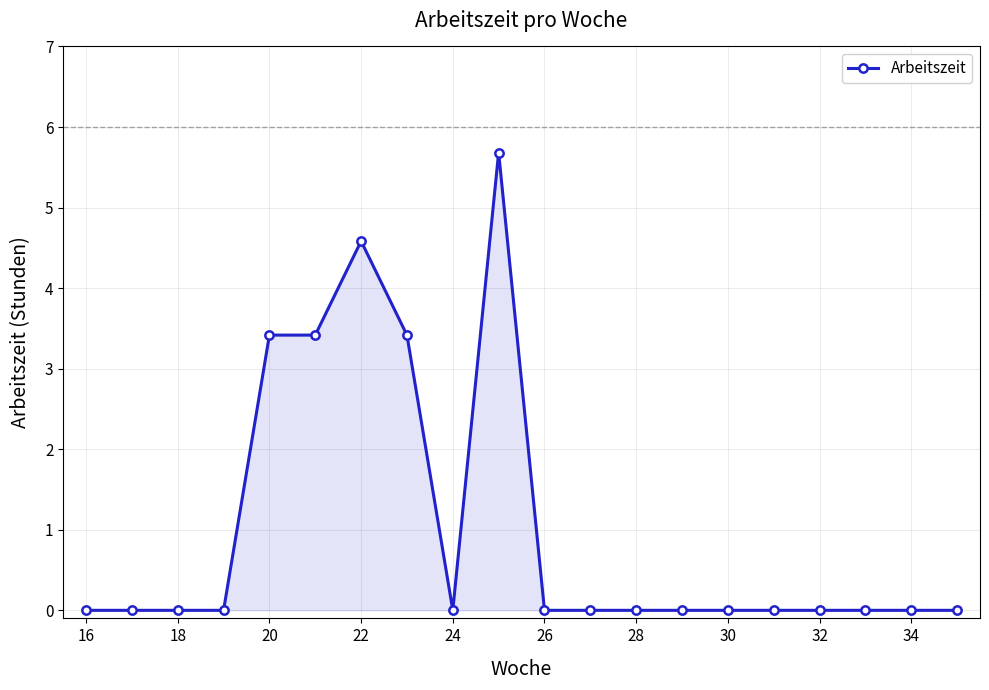

What is the difference between the maximum and second lowest values?

5.7